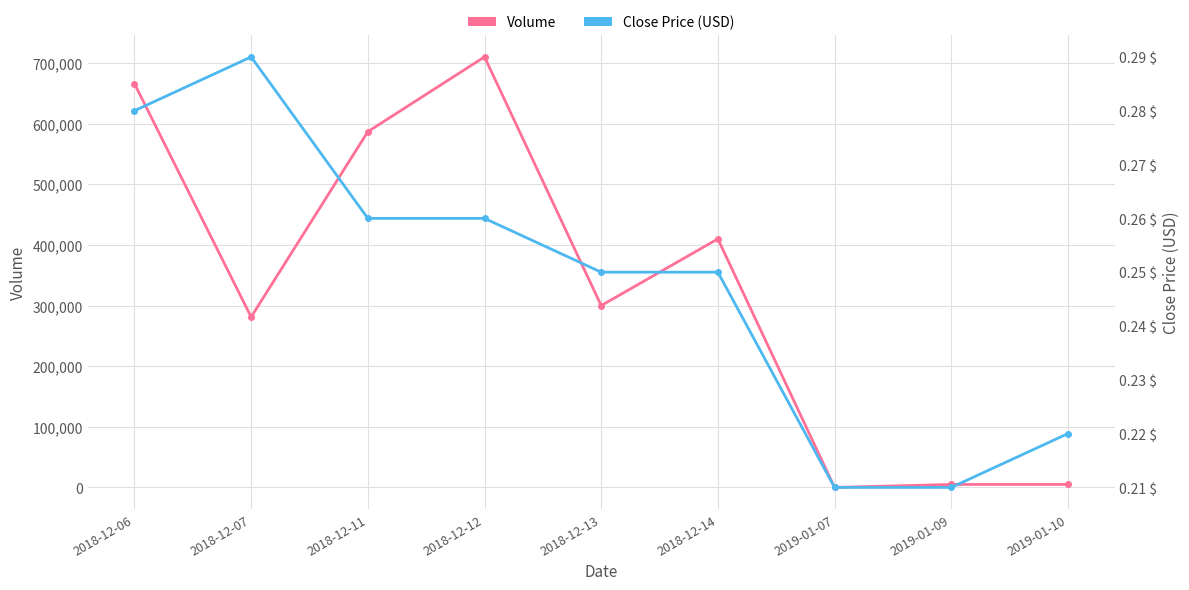

What is the average value of the Close Price (USD) series?

0.2